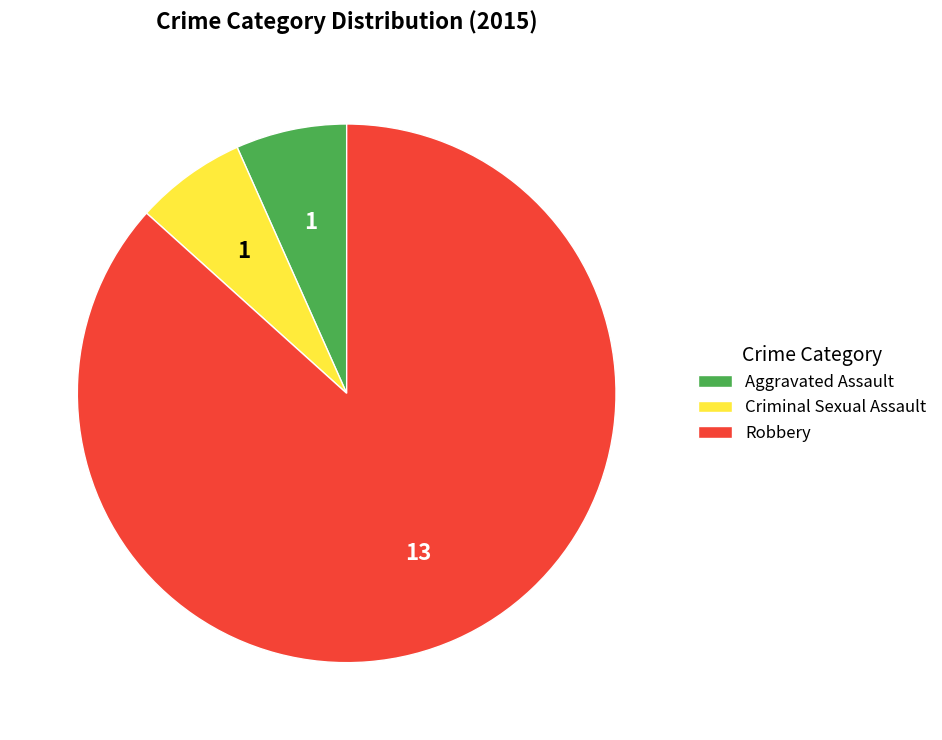

Do Aggravated Assault and Robbery together represent more than half of the pie?

Yes